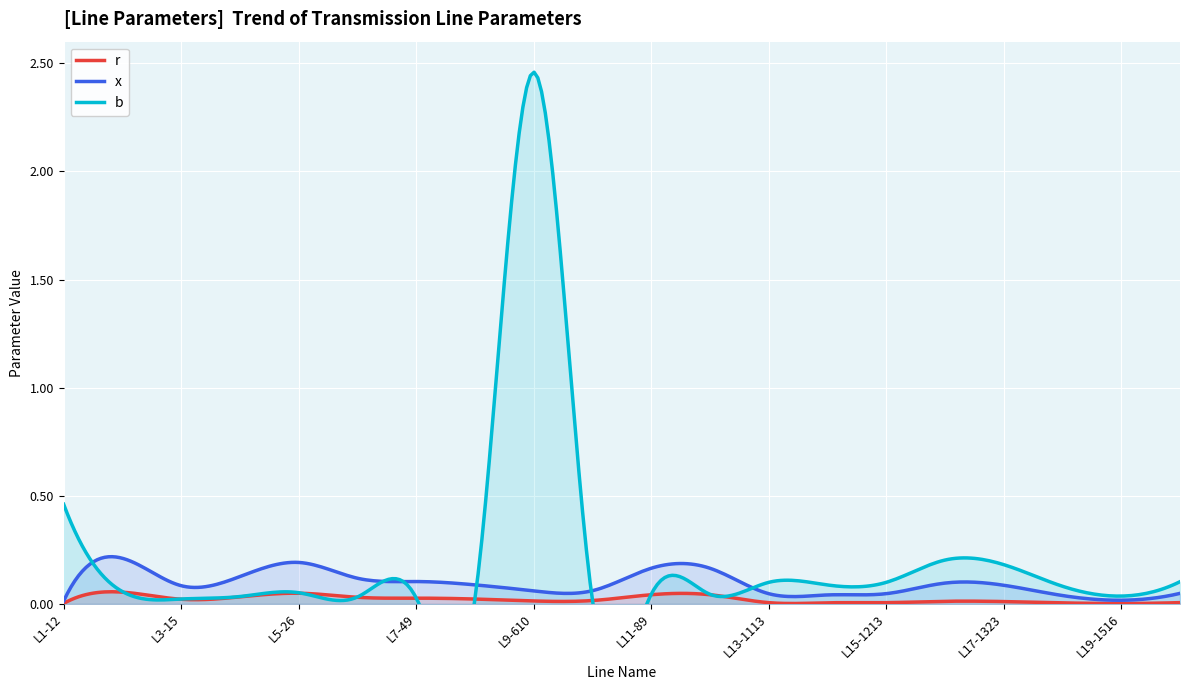

At L9-610, list the series in order from largest to smallest.

b, x, r